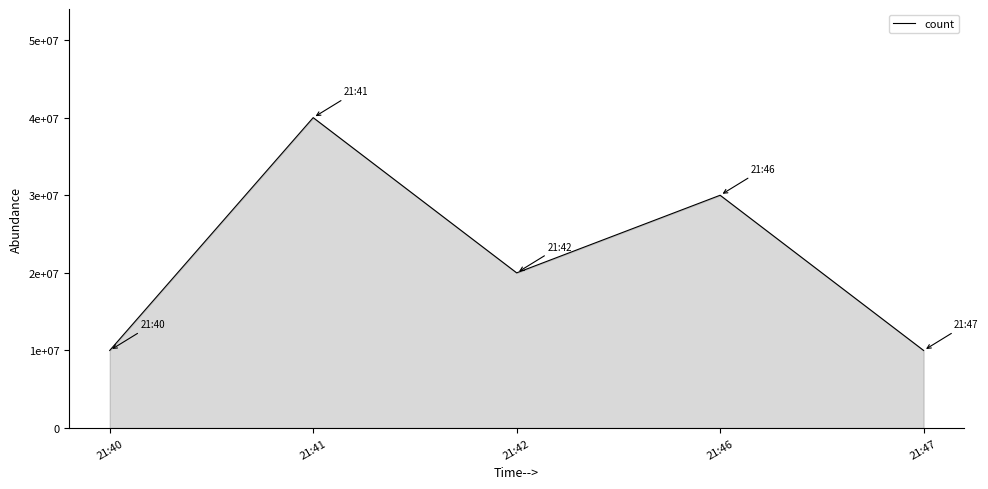

The chart shows a value of 10000000 at 21:47. True or false?

True